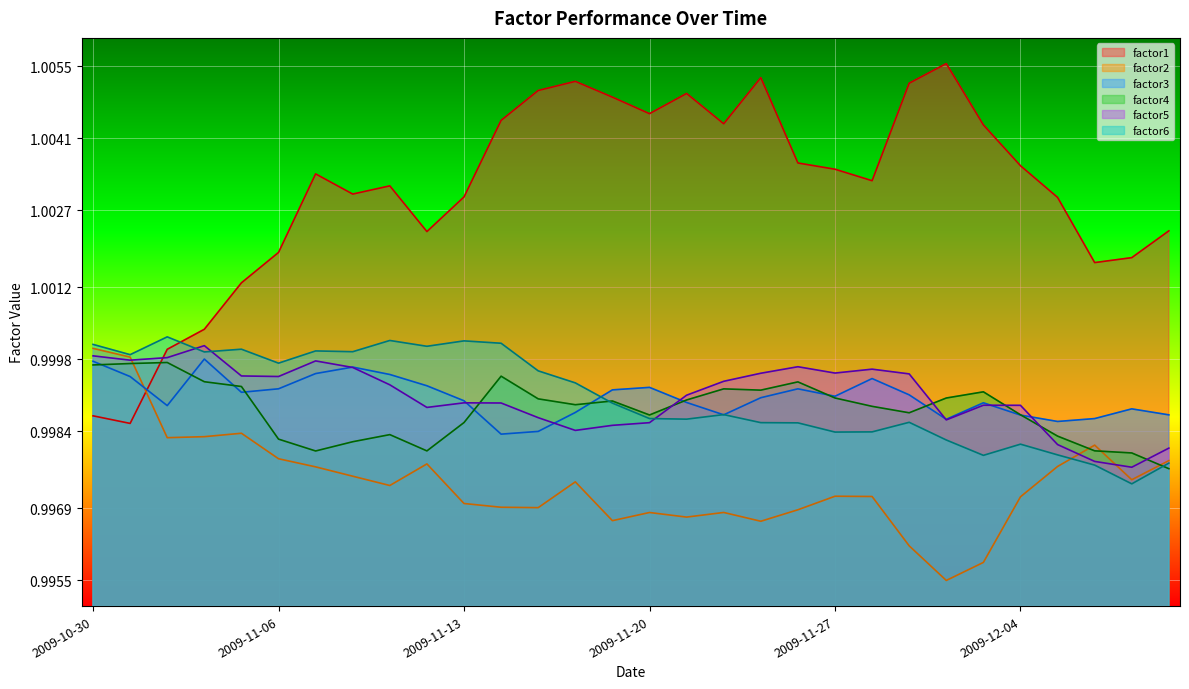

After their last crossing, which series has the higher values: factor5 or factor4?

factor5